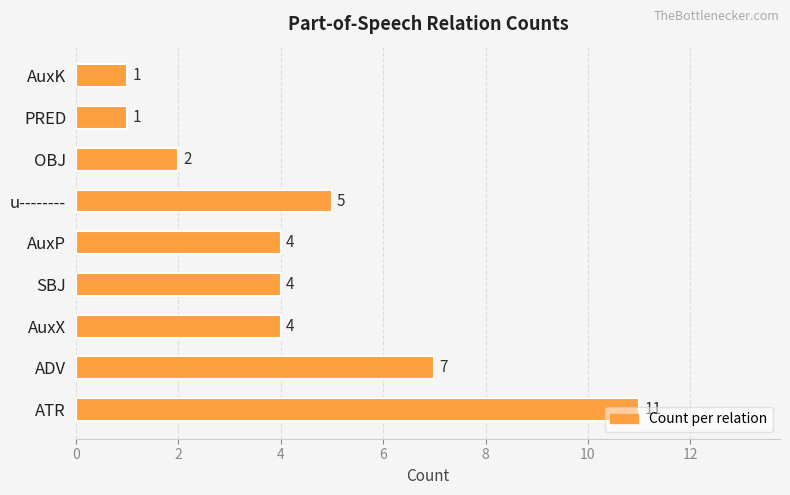

What is the average value?

4